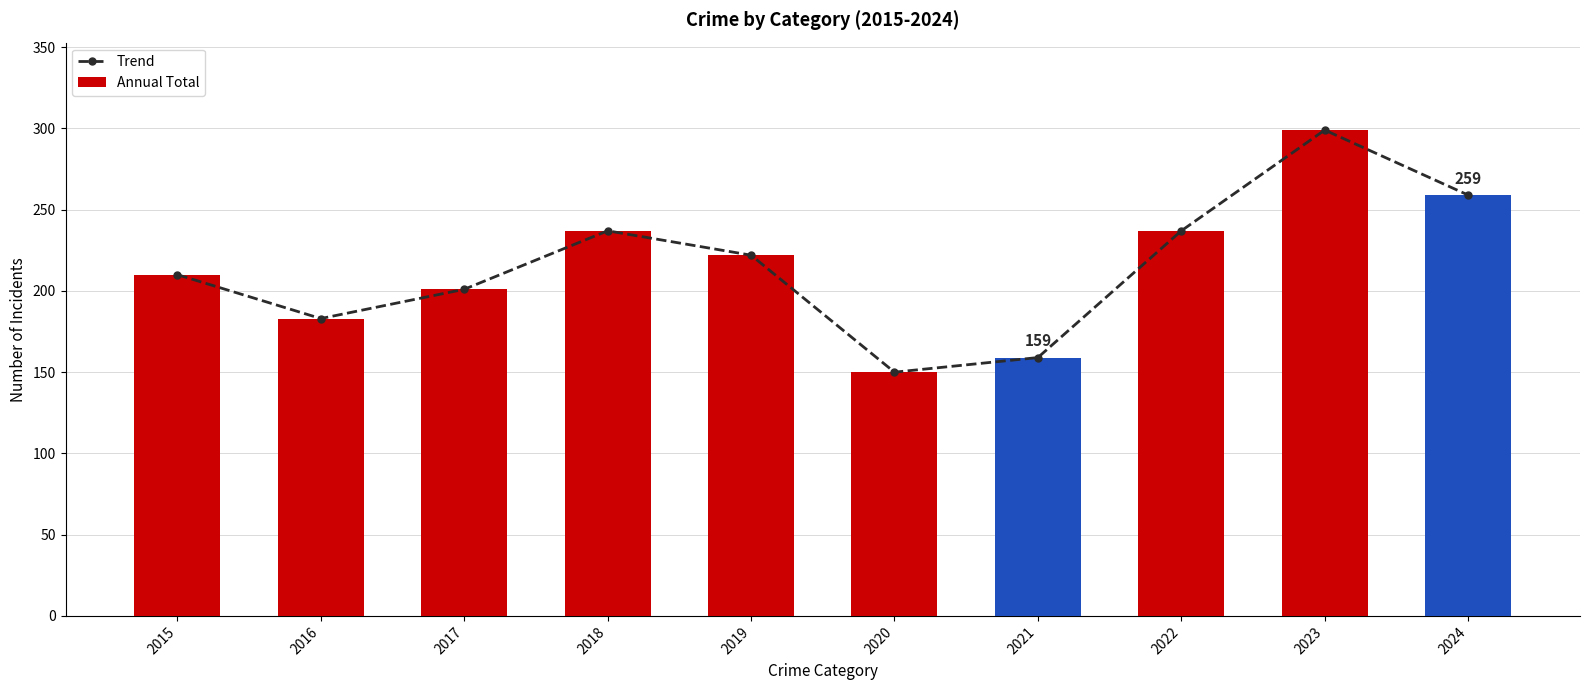

What is the lowest value of the Trend series?

150